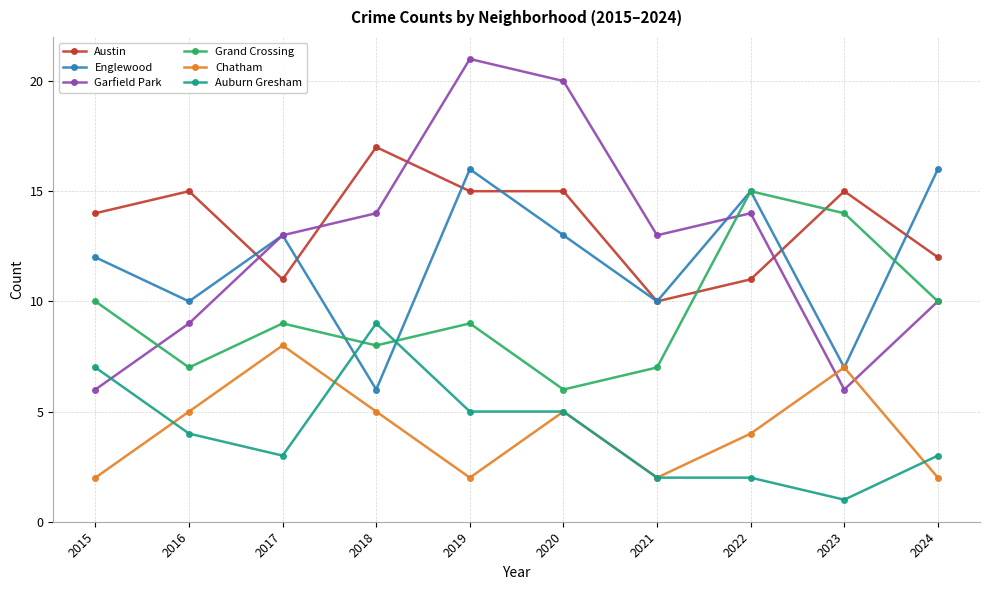

What are all the series names shown in the legend?

Austin, Englewood, Garfield Park, Grand Crossing, Chatham, Auburn Gresham